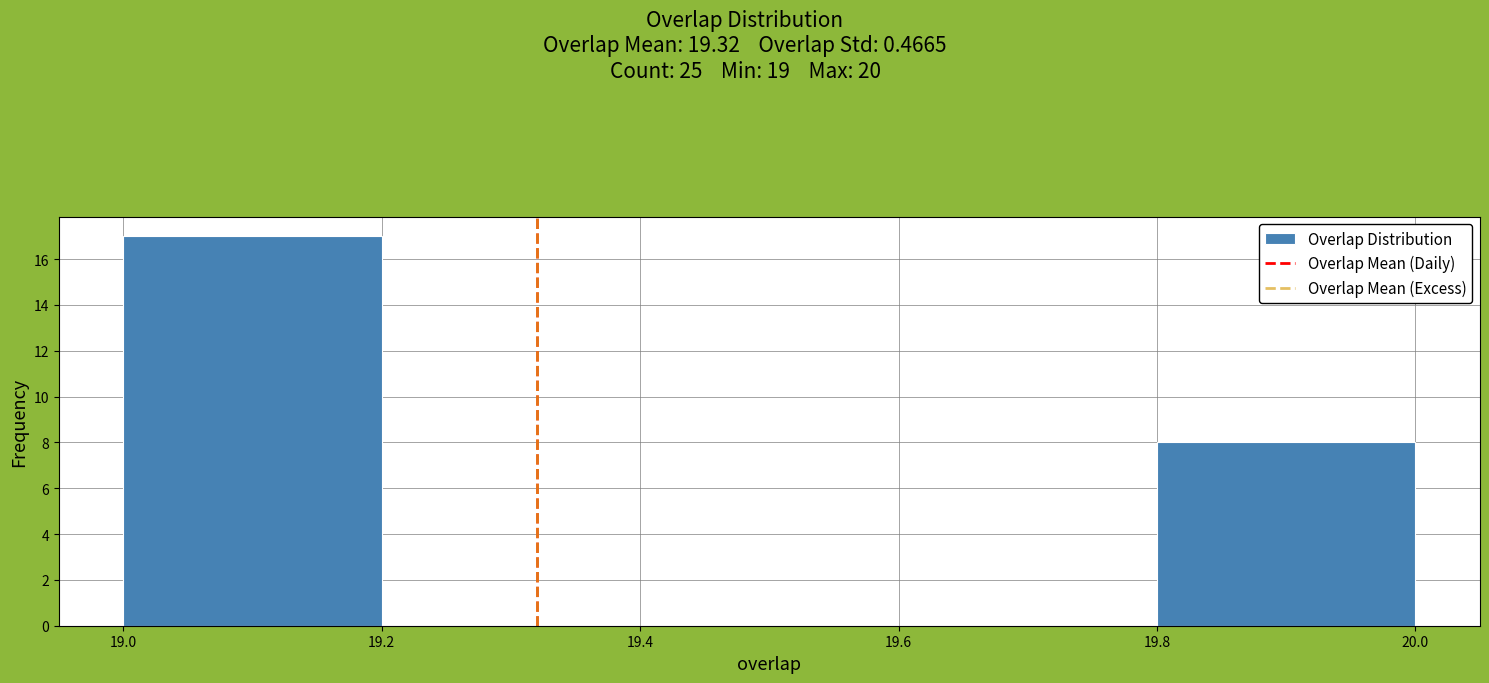

Which range on the x-axis has the tallest bar?

19.0 to 19.2